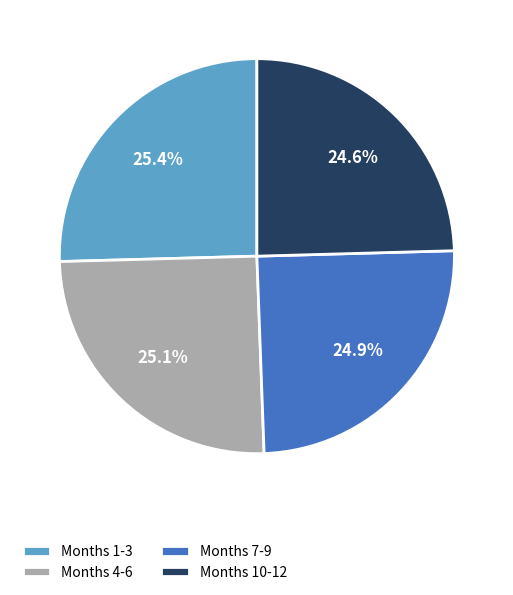

Between Months 10-12 and Months 4-6, which is larger?

Months 4-6